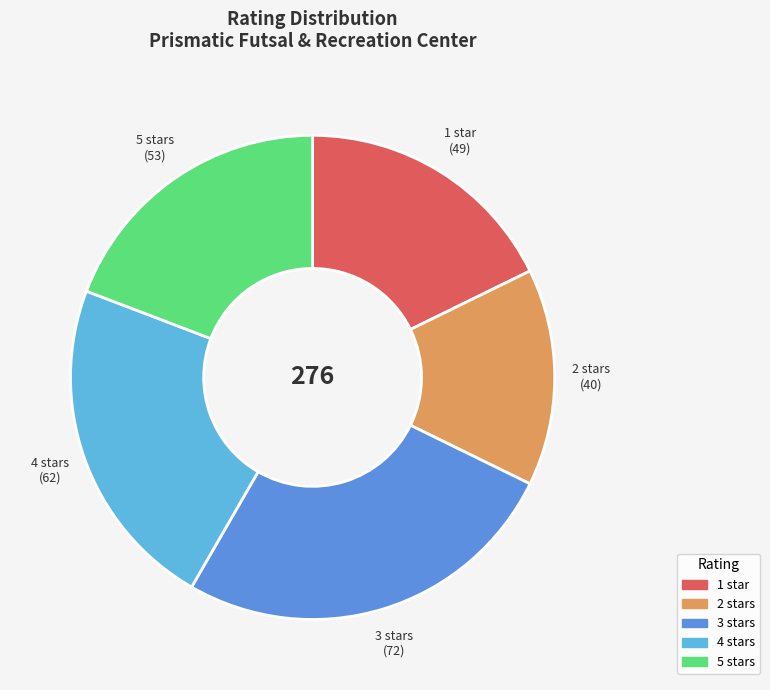

The 5 stars slice represents 19% of the pie. True or false?

True